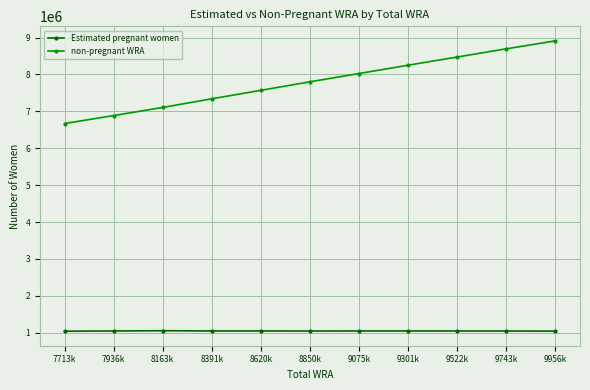

What is the difference between the non-pregnant WRA values at 9522k and 8620k?

902500.3